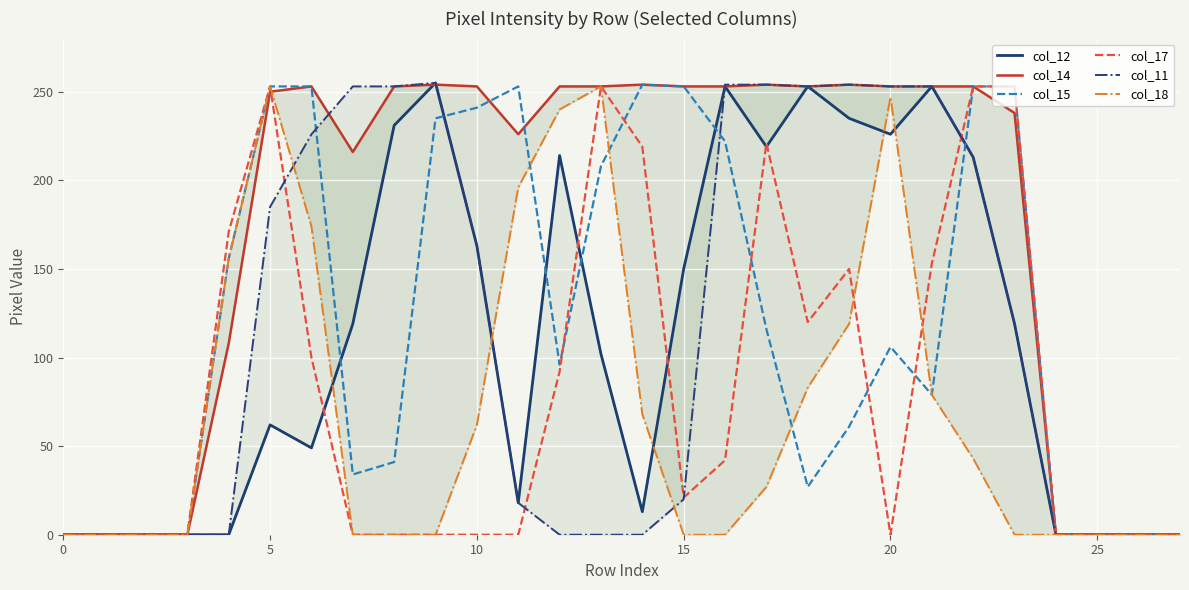

True or false: col_15 has a value of 96 at 12.

True